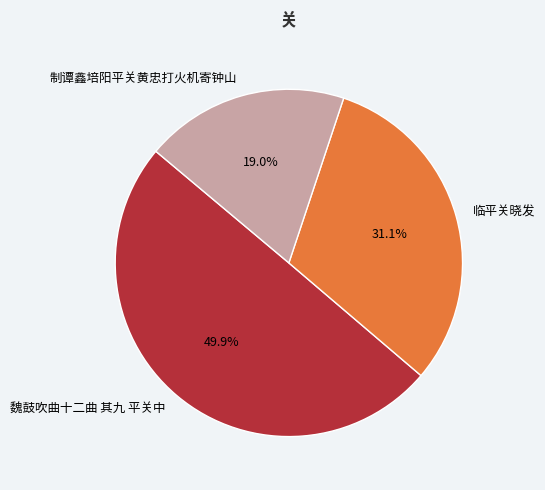

True or false: 临平关晓发 accounts for 45% of the total.

False